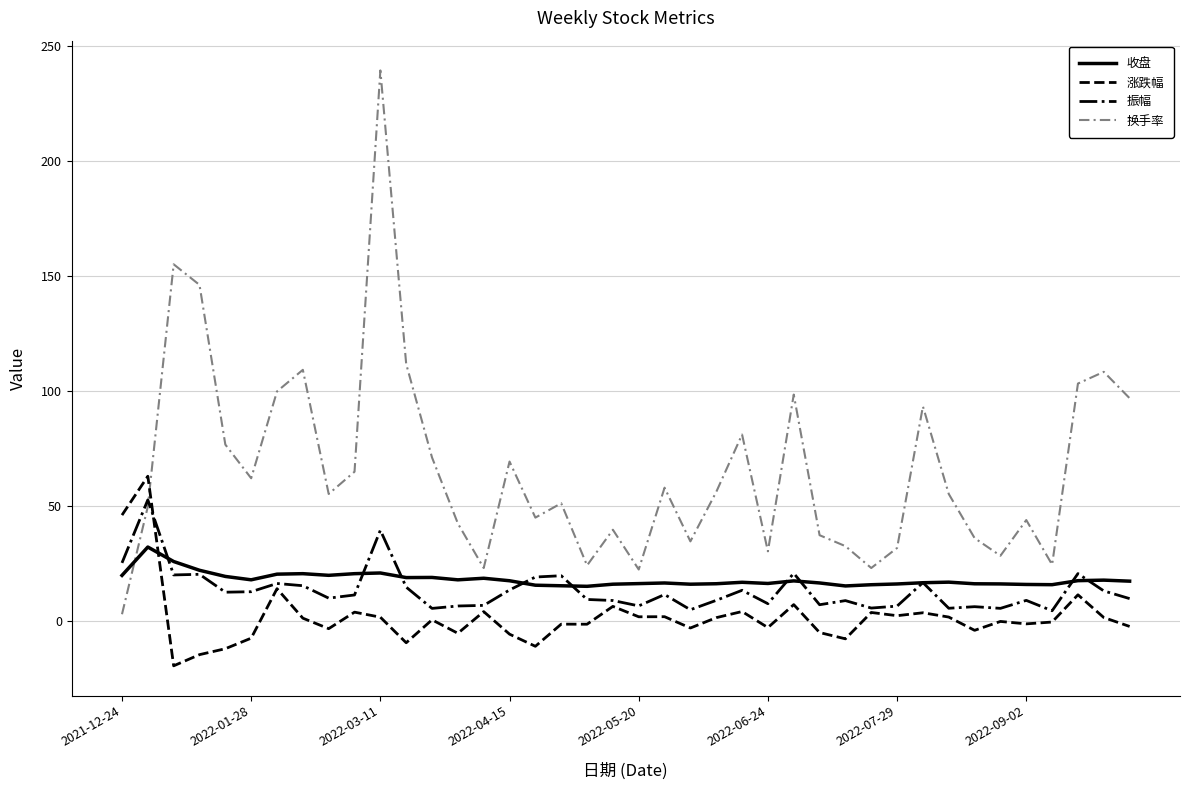

Which series has the largest range (max minus min)?

换手率